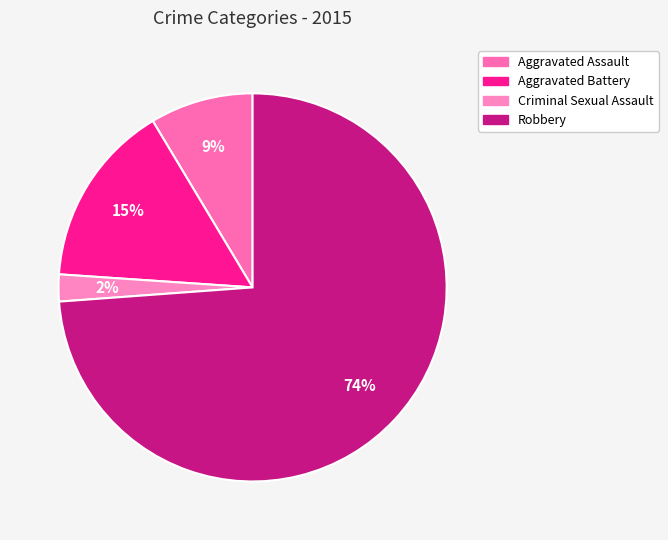

To the nearest percent, what is the average slice percentage?

25%